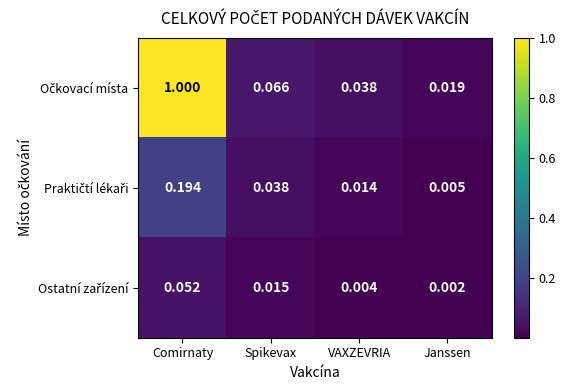

At which category does the chart reach its peak across all series?

Comirnaty